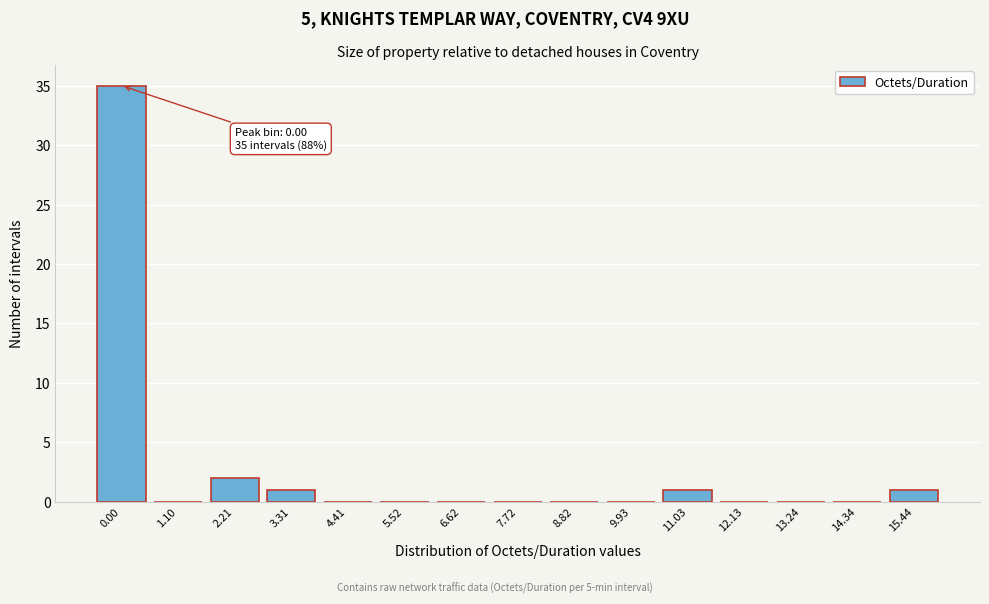

Reading left to right, extract all data points from this chart.

0.00=35	1.10=0	2.21=2	3.31=1	4.41=0	5.52=0	6.62=0	7.72=0	8.82=0	9.93=0	11.03=1	12.13=0	13.24=0	14.34=0	15.44=1